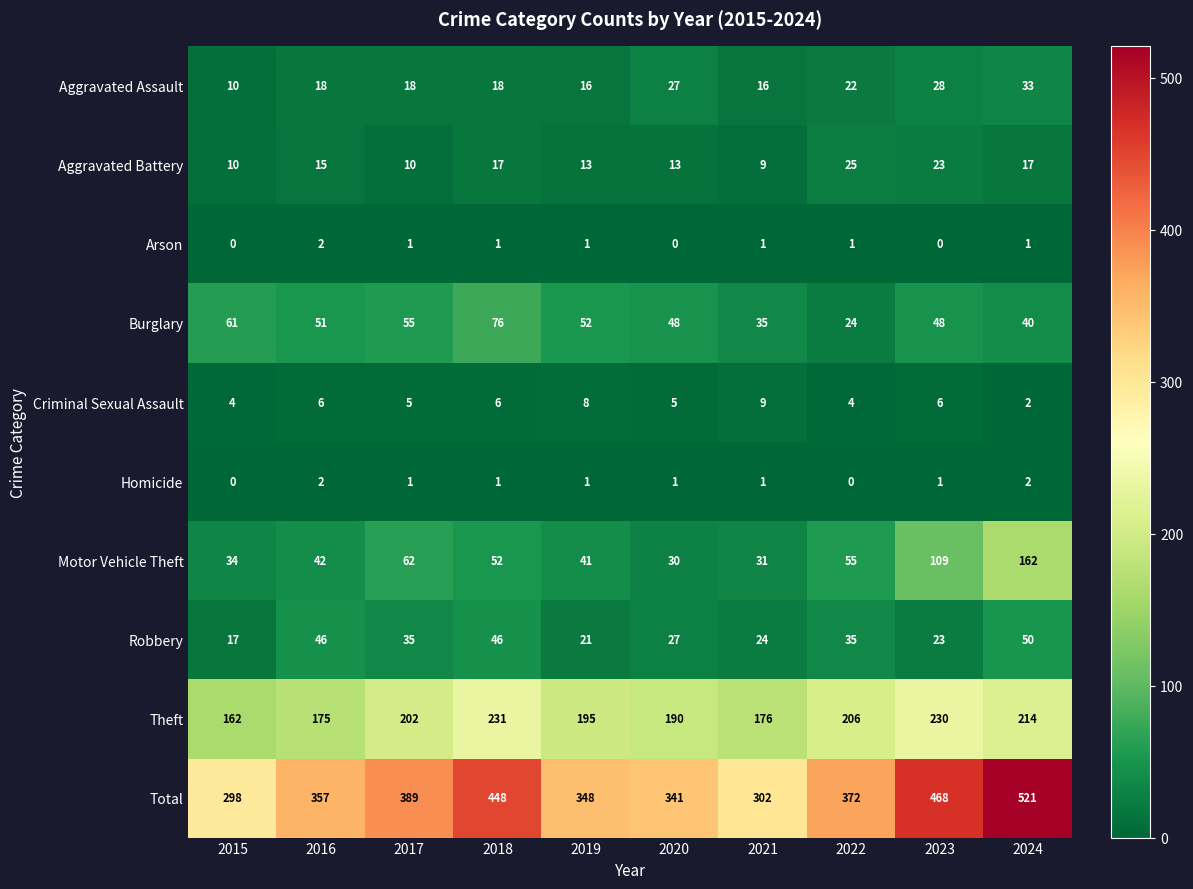

The Theft series shows 69 at 2021. True or false?

False